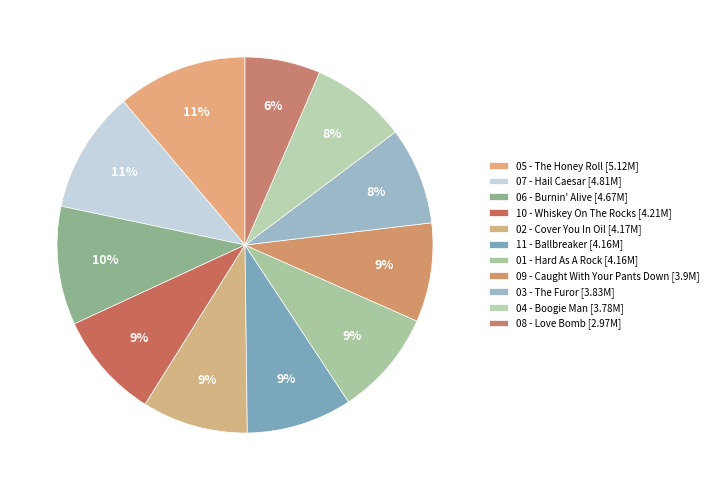

Does 09 - Caught With Your Pants Down represent more than half of the total?

No